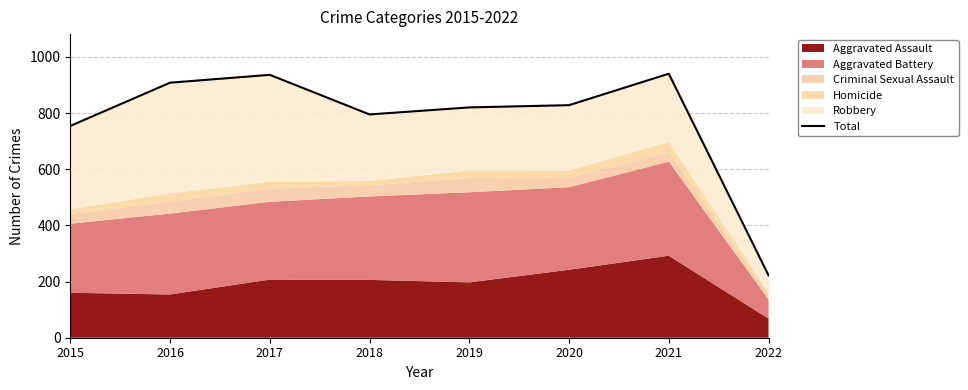

How many interior local valleys (lower than both neighbors) does the data have?

1